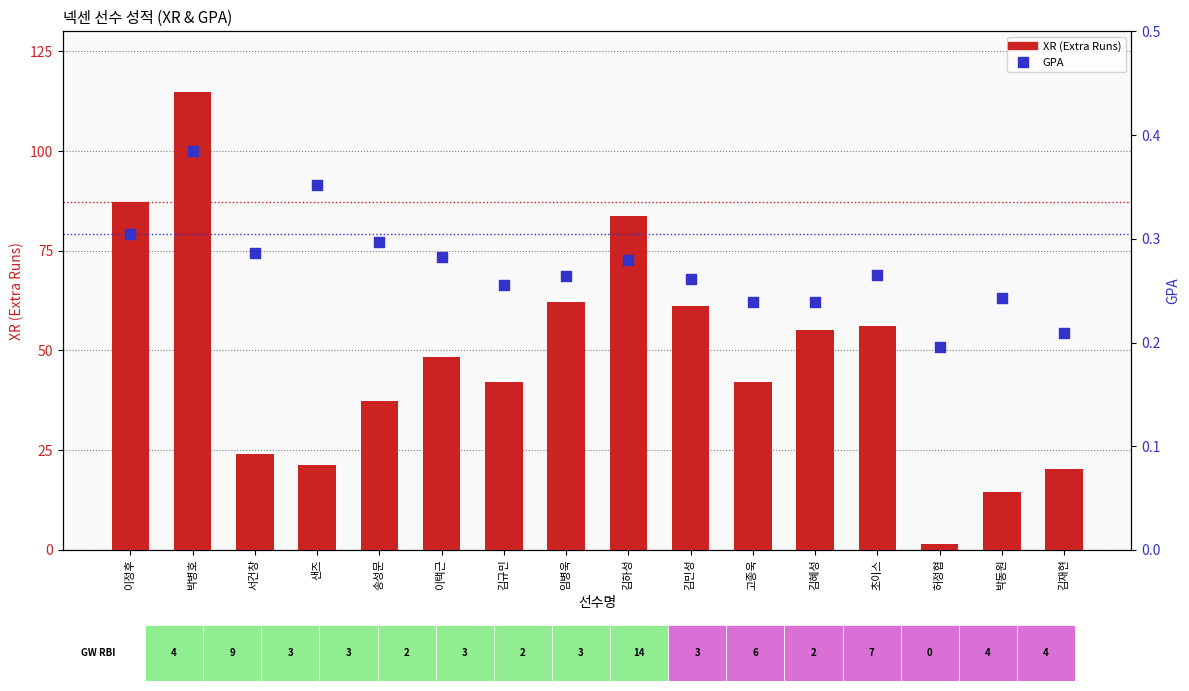

What is the total value across all series at 이택근?

48.6